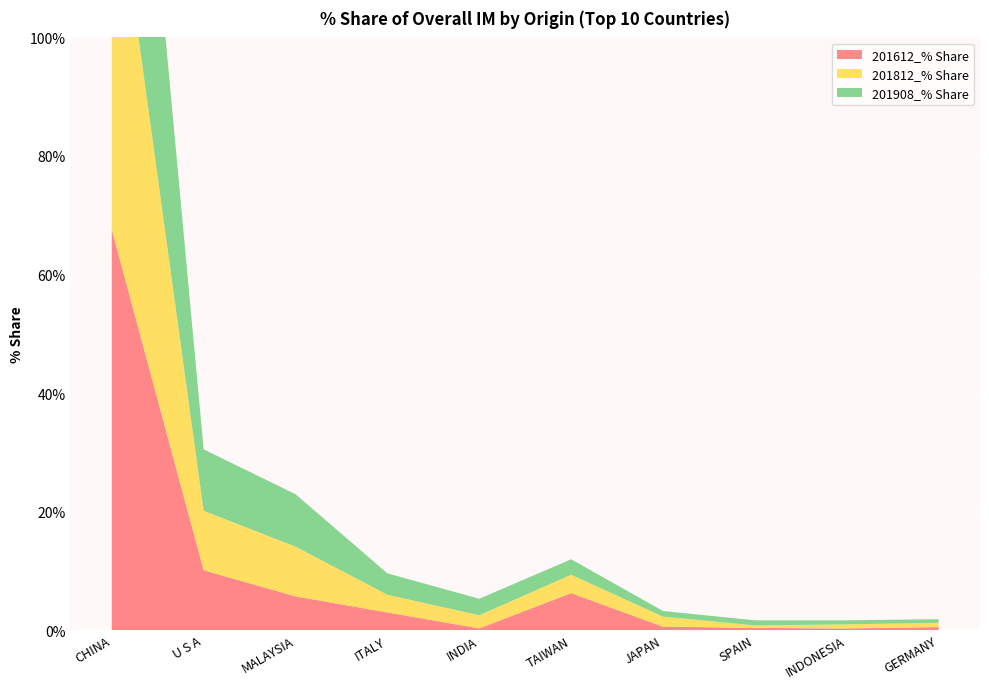

Reading right to left, transcribe all the data shown in this chart.

201612_% Share: 0.5	0.3	0.4	0.6	6.2	0.3	3.0	5.7	10.1	67.6
201812_% Share: 0.7	0.7	0.4	1.7	3.1	2.2	3.0	8.4	10.0	65.2
201908_% Share: 0.6	0.7	0.9	1.0	2.6	2.8	3.6	8.8	10.4	65.2